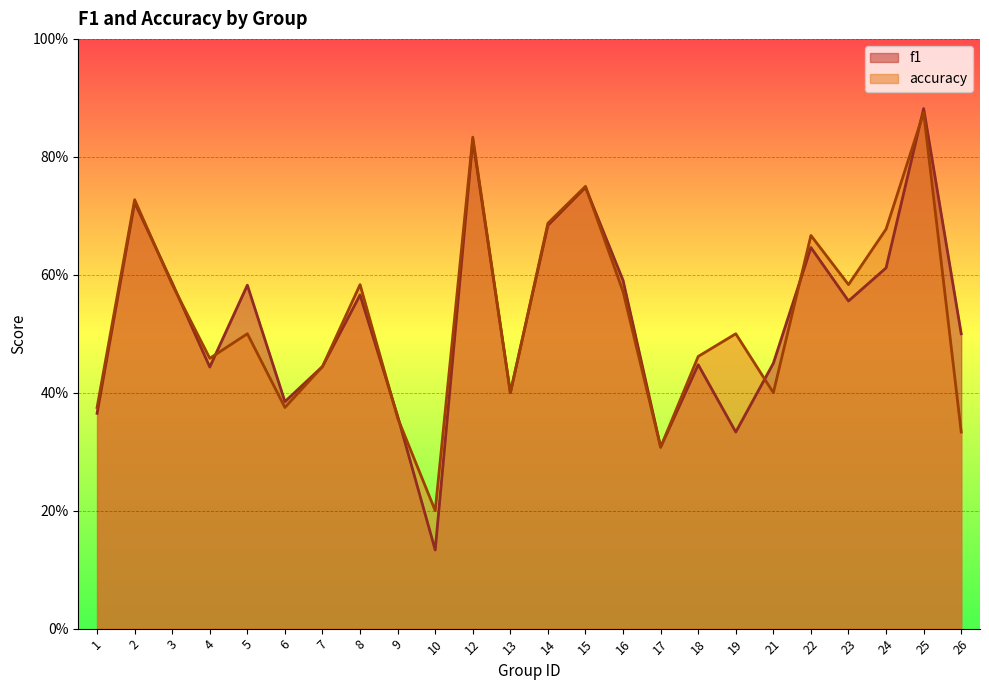

What is the difference between the highest and lowest values at 26?

0.2